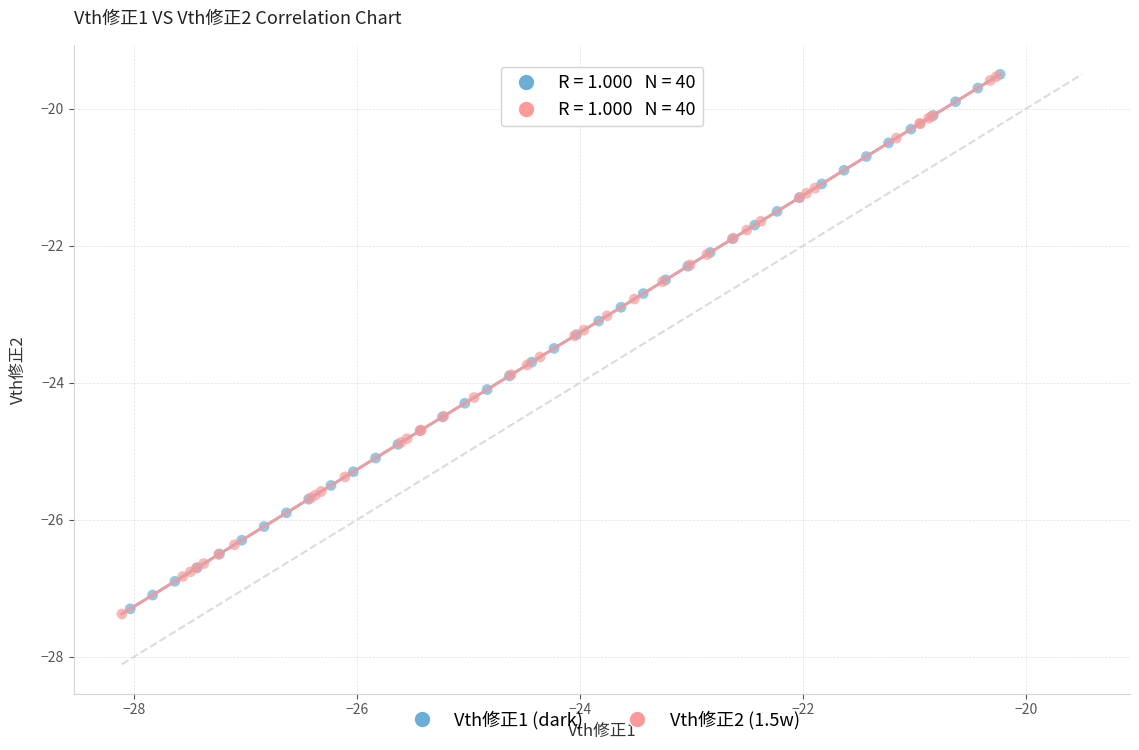

Which series has the widest spread of Y values?

Vth修正2 (1.5w)